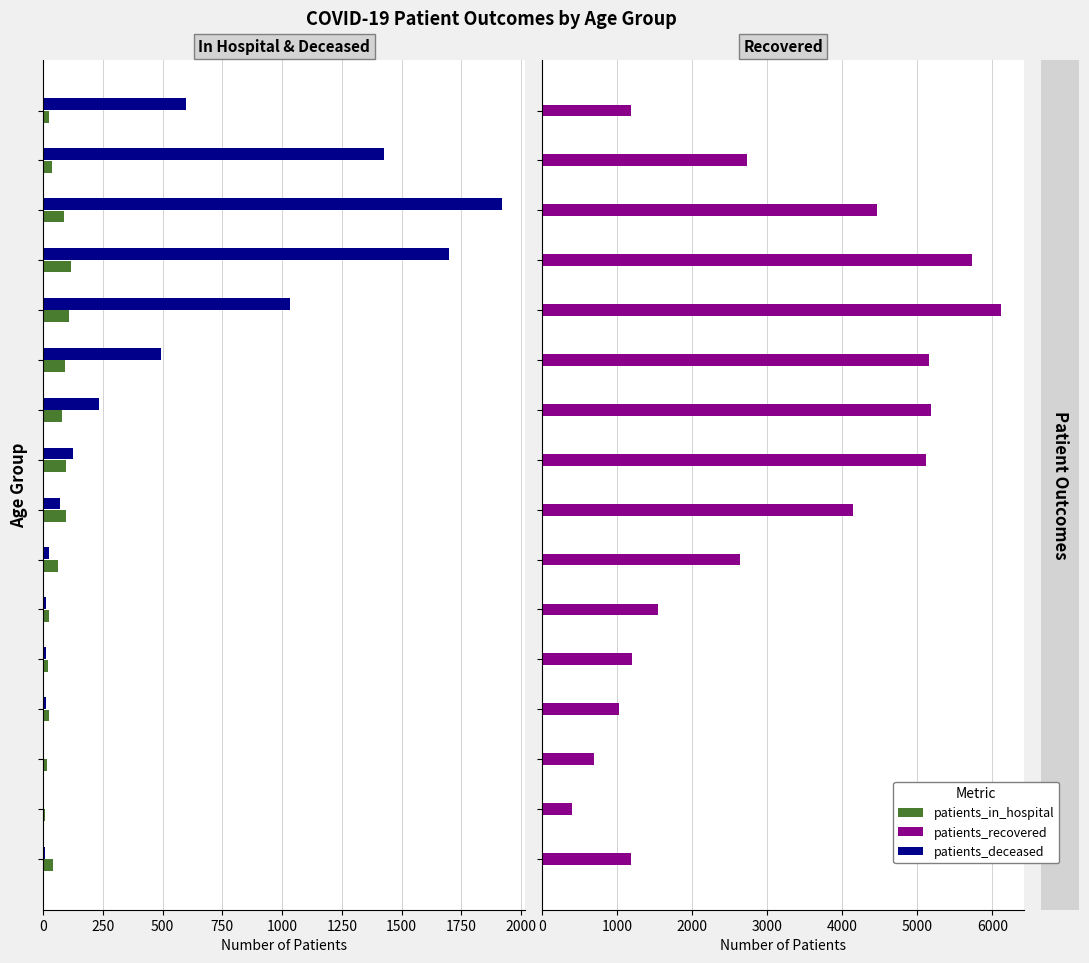

What is the difference between the patients_recovered values at 1250 and 2250?

3636